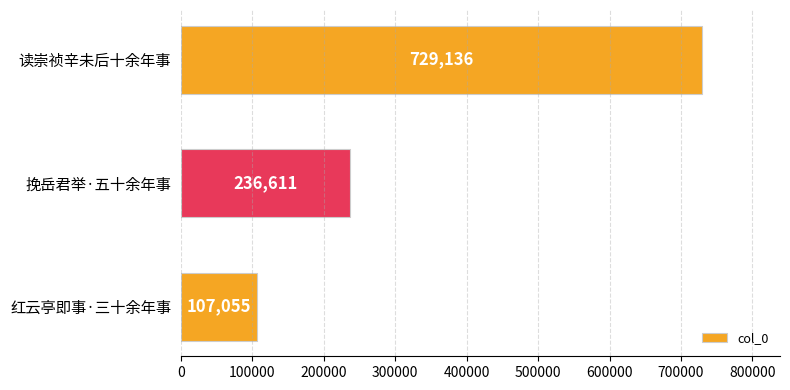

What is the sum of all values?

1072802